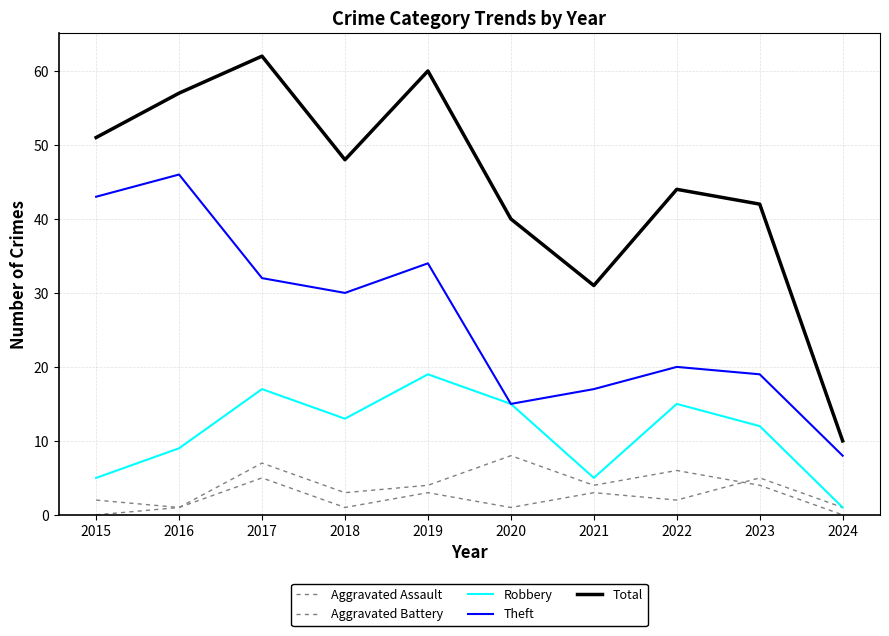

Does the chart have visible grid lines?

Yes